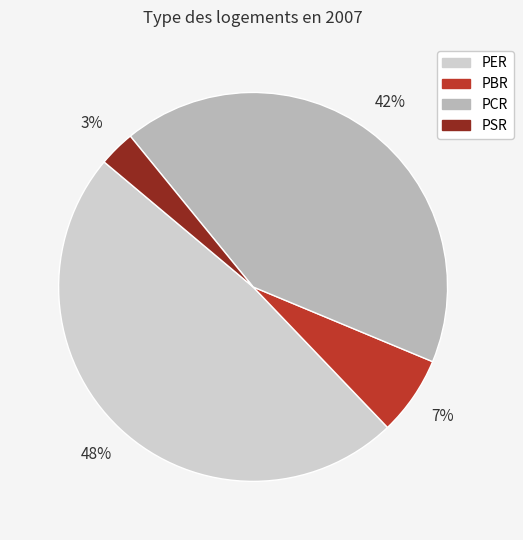

How many slices are in this pie chart?

4